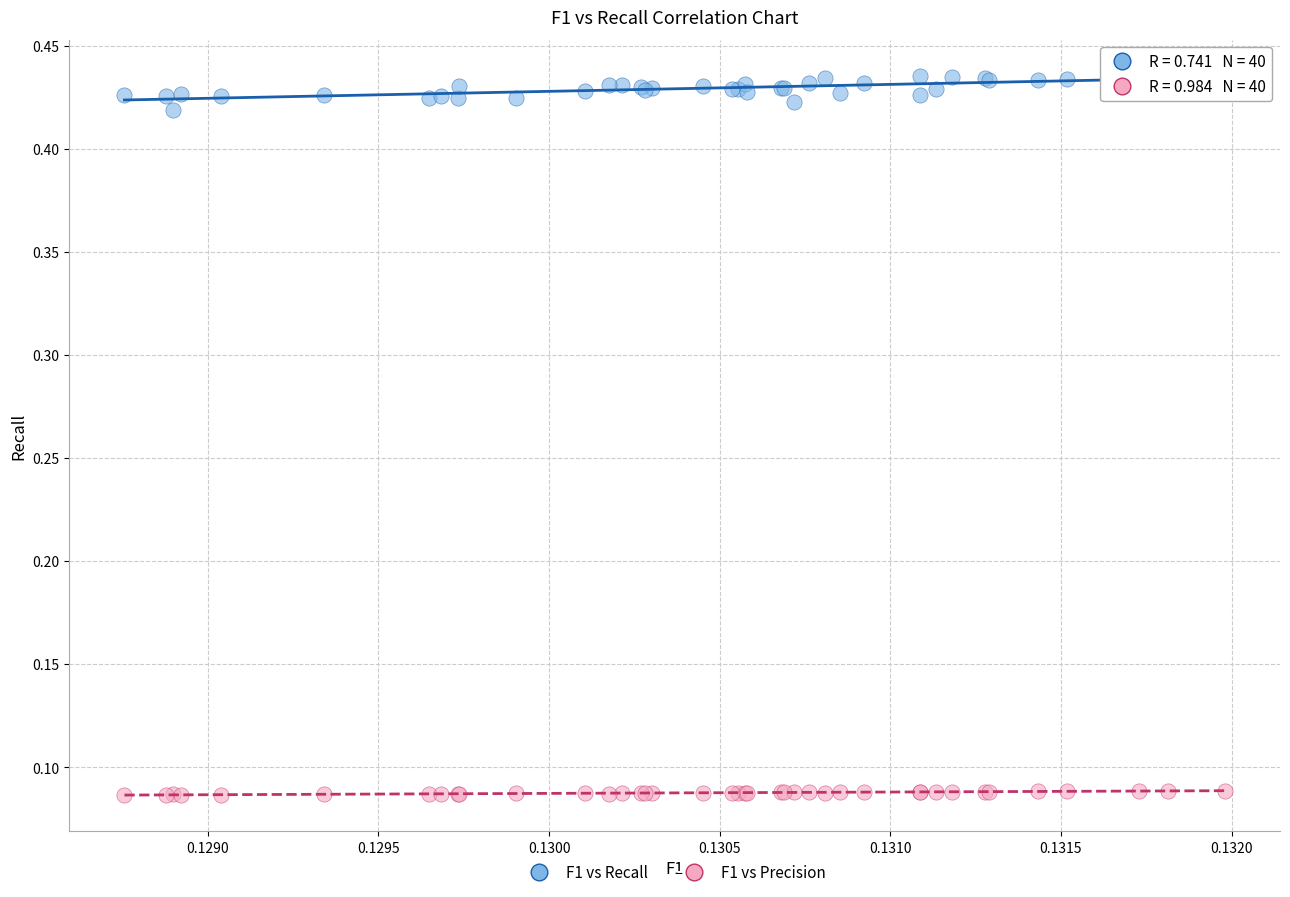

Which series reaches the minimum Y coordinate?

F1 vs Precision